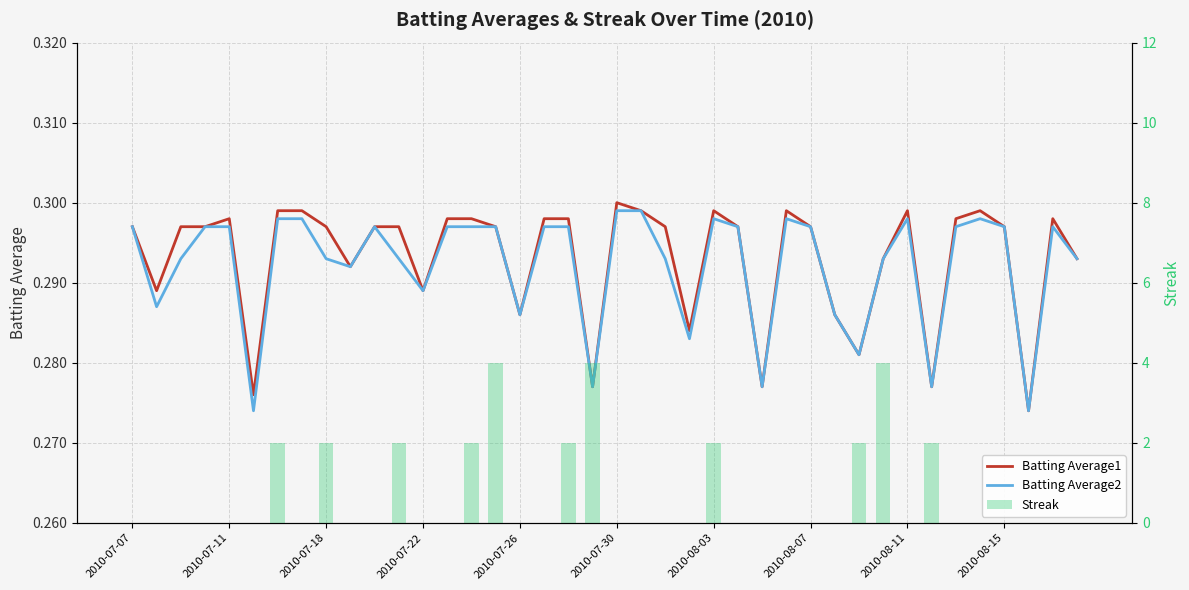

Between 15 and 22, which series saw the biggest shift?

Streak